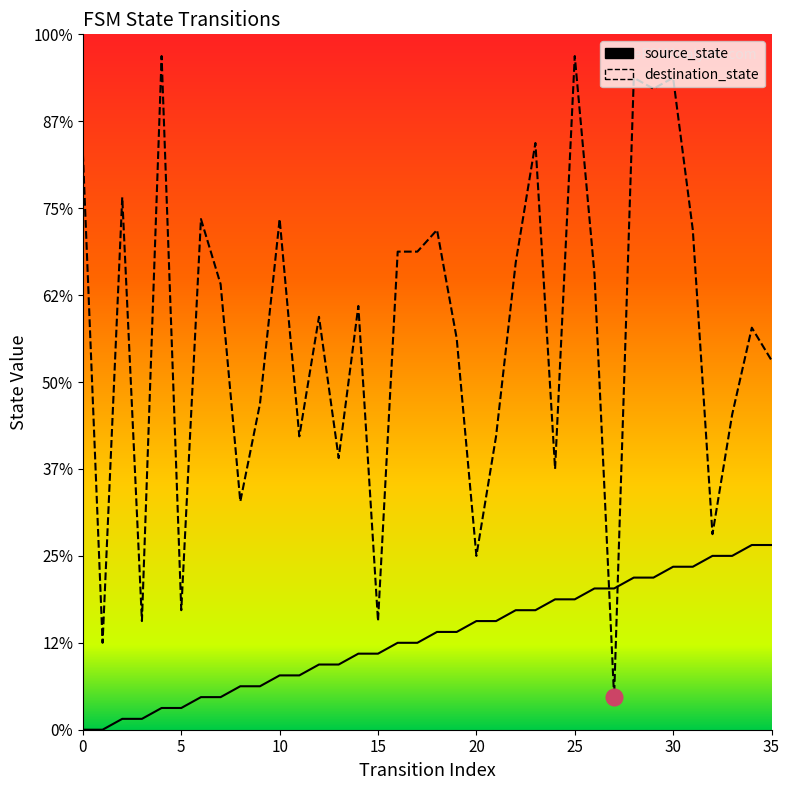

What are all the series names shown in the legend?

source_state, destination_state